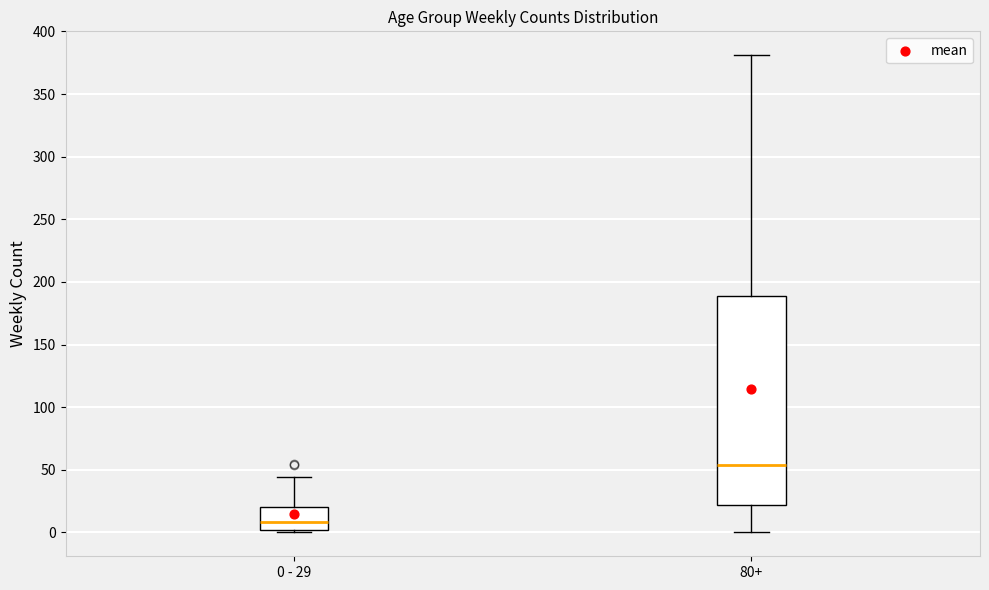

Comparing the boxes themselves (not the whiskers), which one is the tallest?

80+